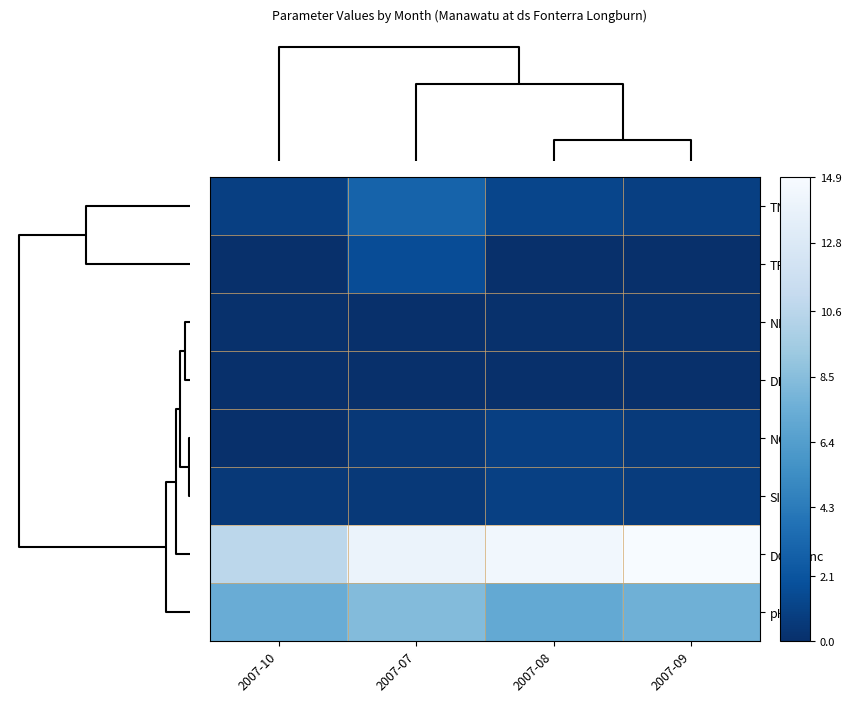

Reading right to left, transcribe all the data shown in this chart.

TN: 2007-09=0.9	2007-08=1.2	2007-07=3.0	2007-10=0.9
TP: 2007-09=0.1	2007-08=0.1	2007-07=1.6	2007-10=0.0
NH4N: 2007-09=0.1	2007-08=0.1	2007-07=0.0	2007-10=0.1
DRP: 2007-09=0.0	2007-08=0.0	2007-07=0.0	2007-10=0.0
NO3: 2007-09=0.6	2007-08=0.9	2007-07=0.5	2007-10=0.0
SIN: 2007-09=0.7	2007-08=0.9	2007-07=0.5	2007-10=0.6
DO_Conc: 2007-09=14.9	2007-08=14.5	2007-07=14.0	2007-10=10.7
pH: 2007-09=7.6	2007-08=7.1	2007-07=8.4	2007-10=7.3